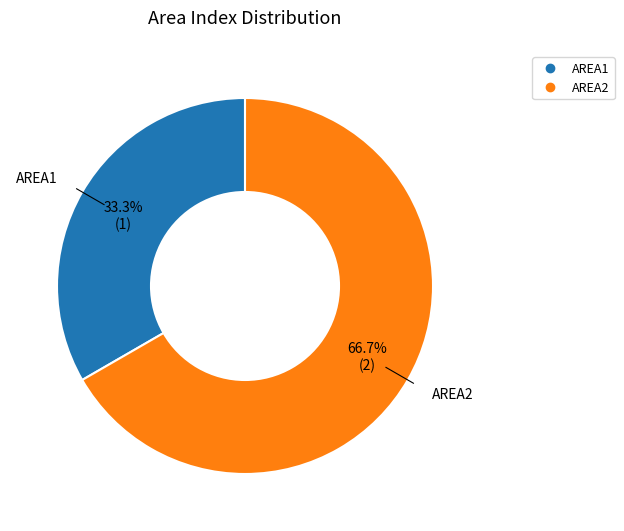

To the nearest percent, what is the difference between the largest and smallest slice percentages?

33%